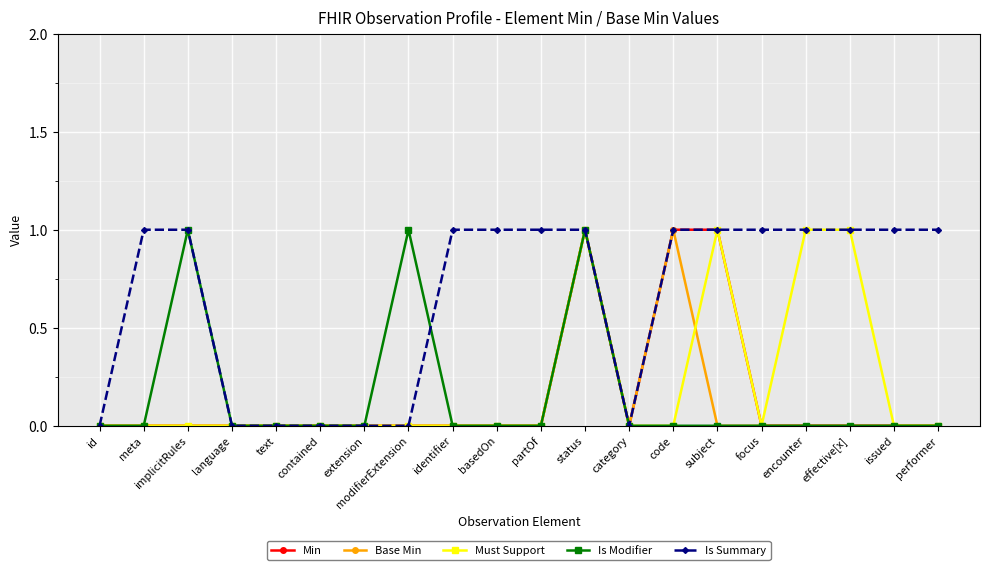

What is the difference between the Is Summary values at basedOn and id?

1